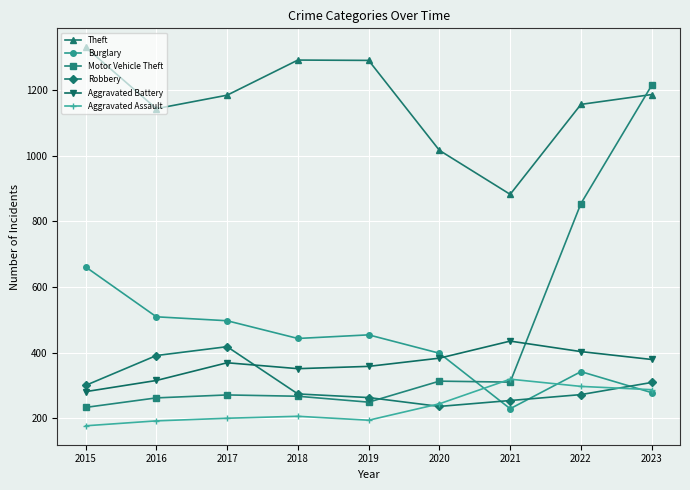

What is the value of the Aggravated Assault point at the 9th from the left?

287